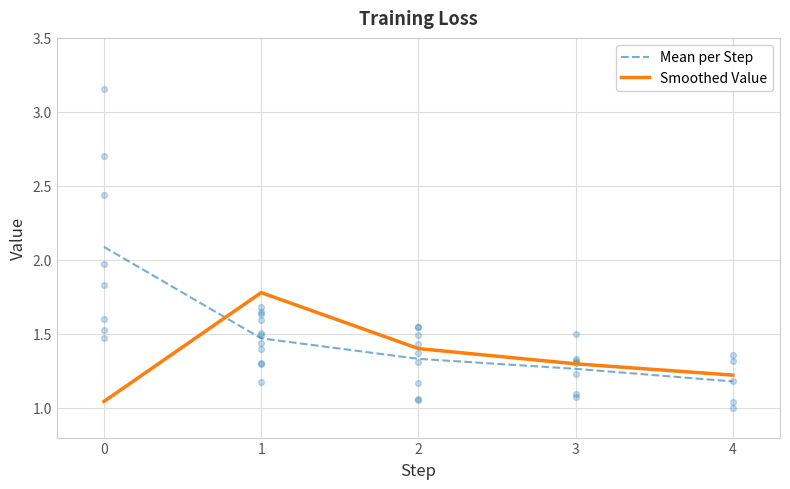

Which series has the widest spread of Y values?

Mean per Step